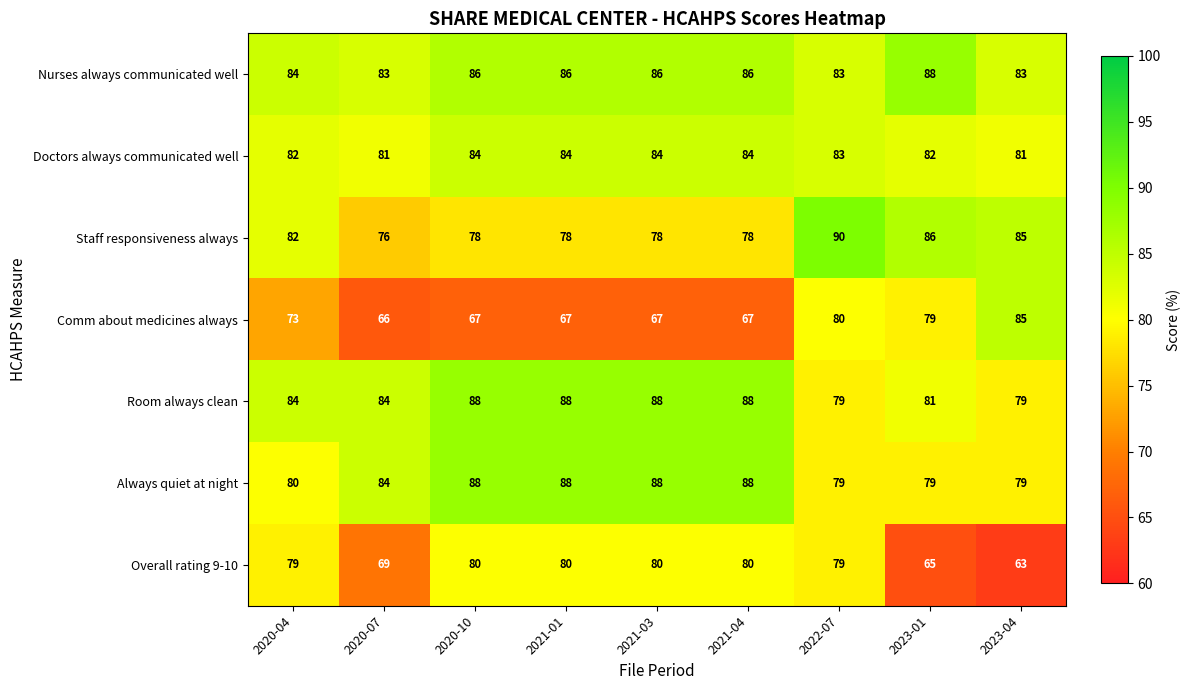

The Staff responsiveness always series shows 78 at 2021-01. True or false?

True